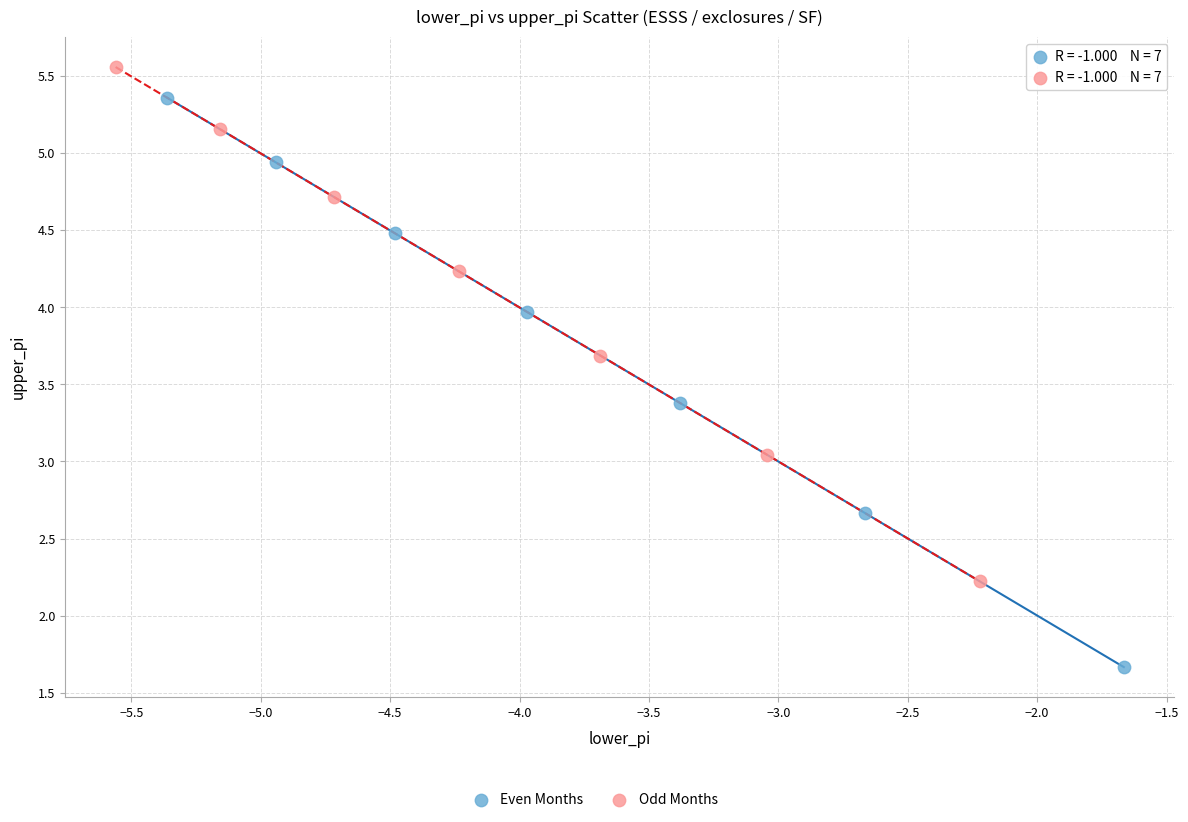

Which series has the largest Y range (max minus min)?

Even Months